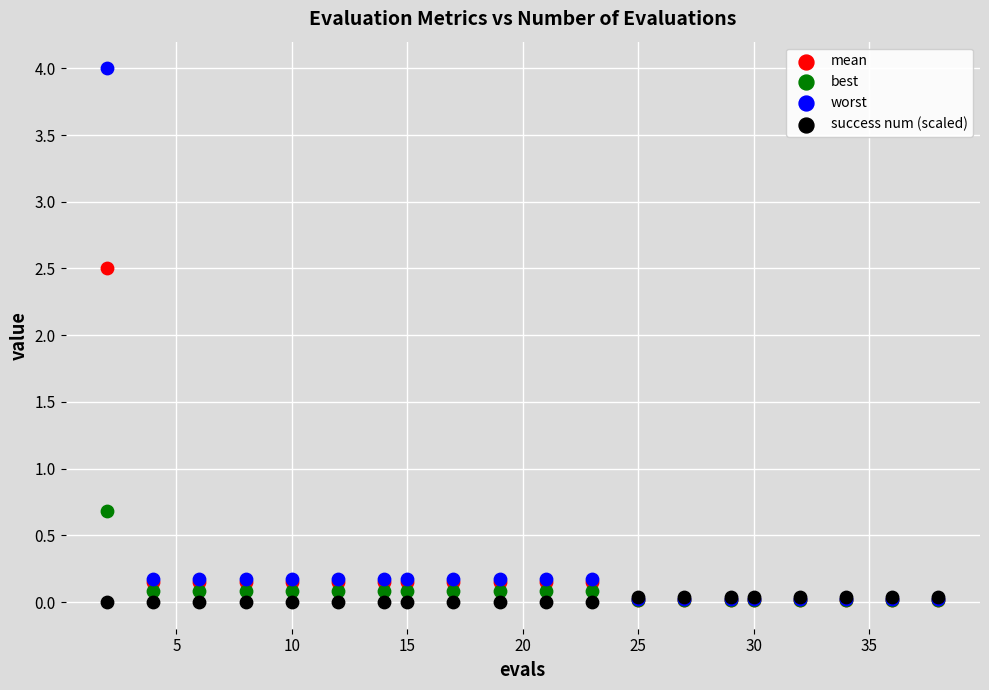

Across all series, what Y value is closest to 1?

0.7